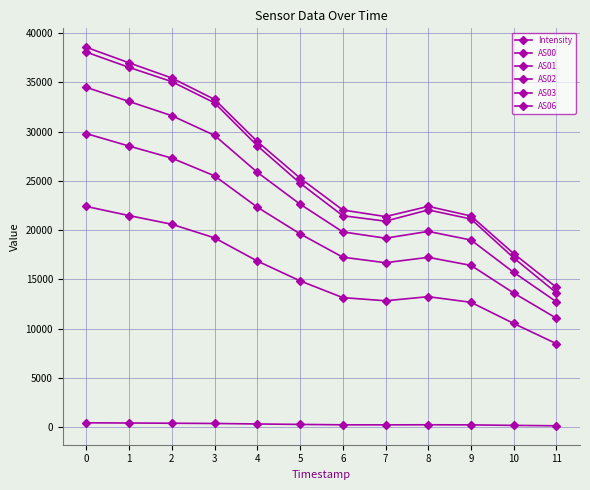

Rank the categories by AS00 value from highest to lowest.

0, 1, 2, 3, 4, 5, 8, 6, 7, 9, 10, 11